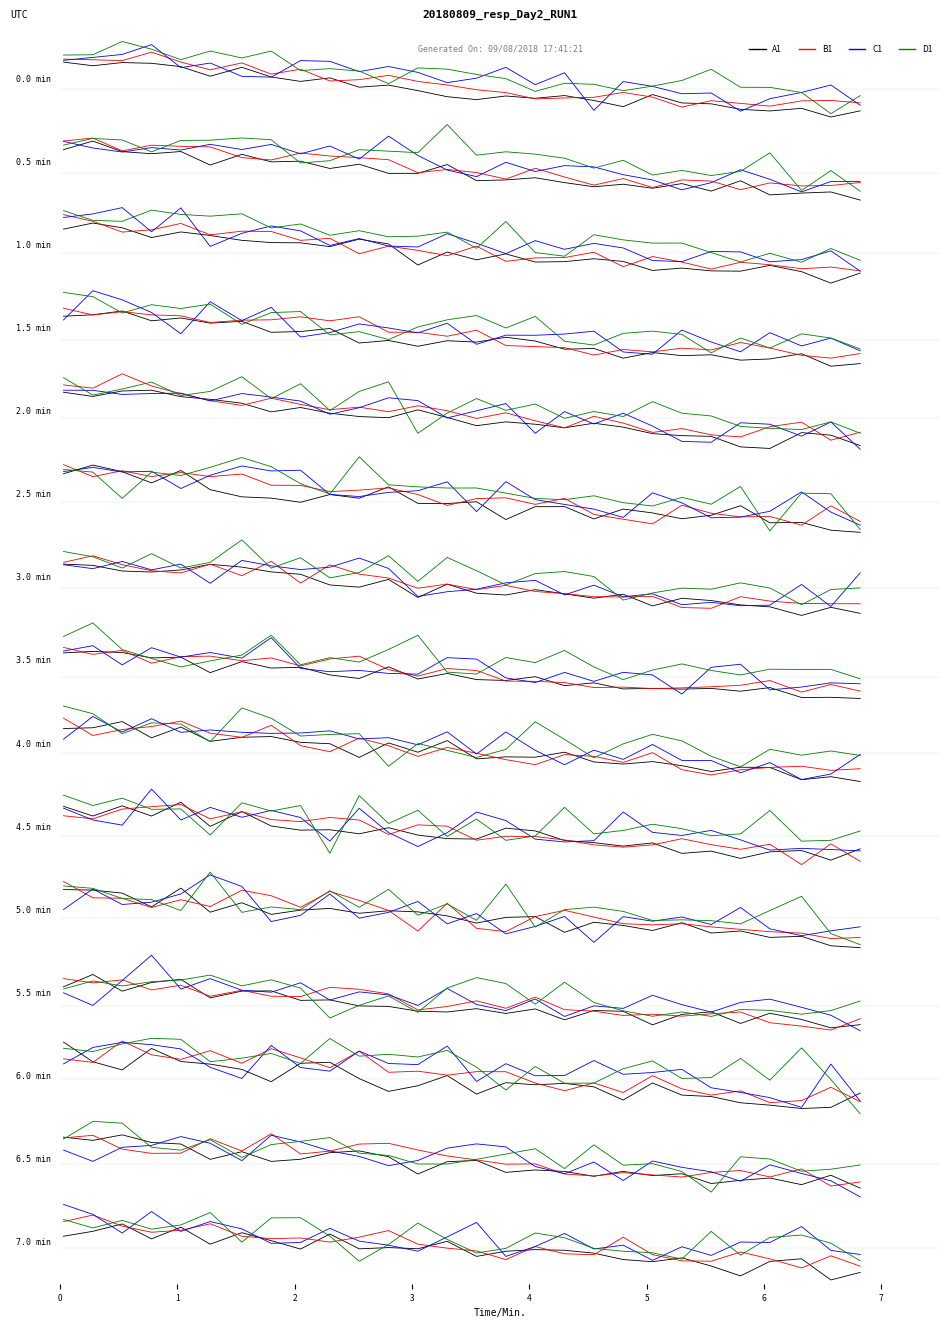

True or false: B1 has more than 2 interior local peaks.

True